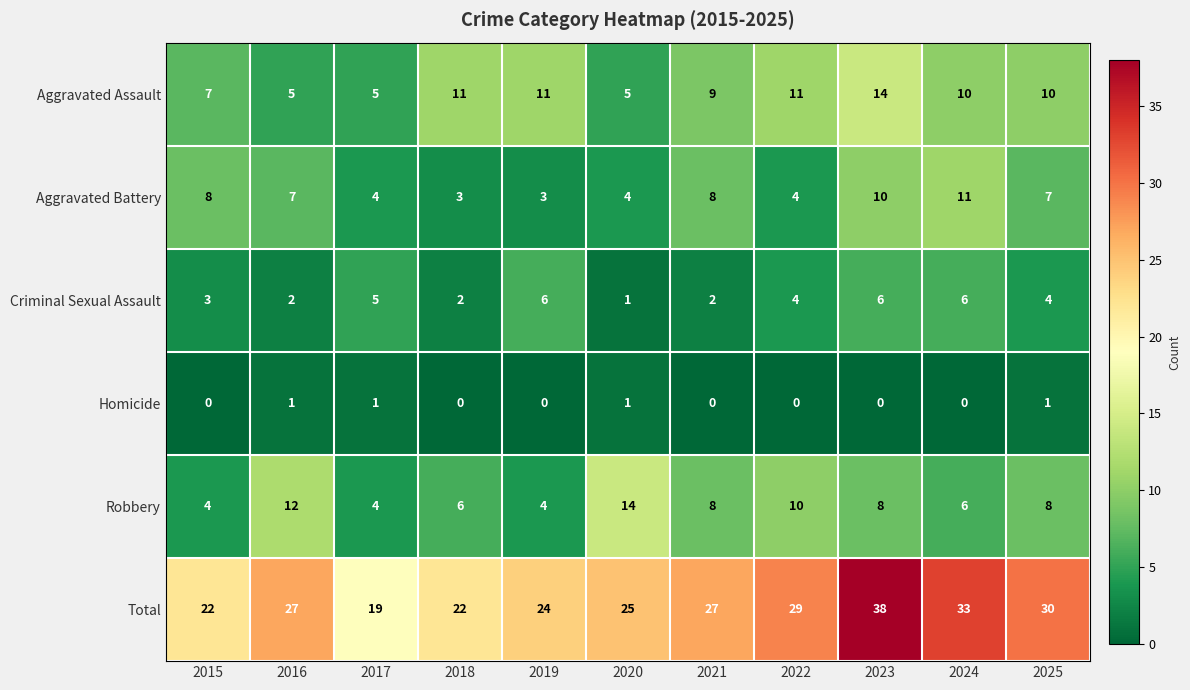

Which series has the widest spread of values?

Total